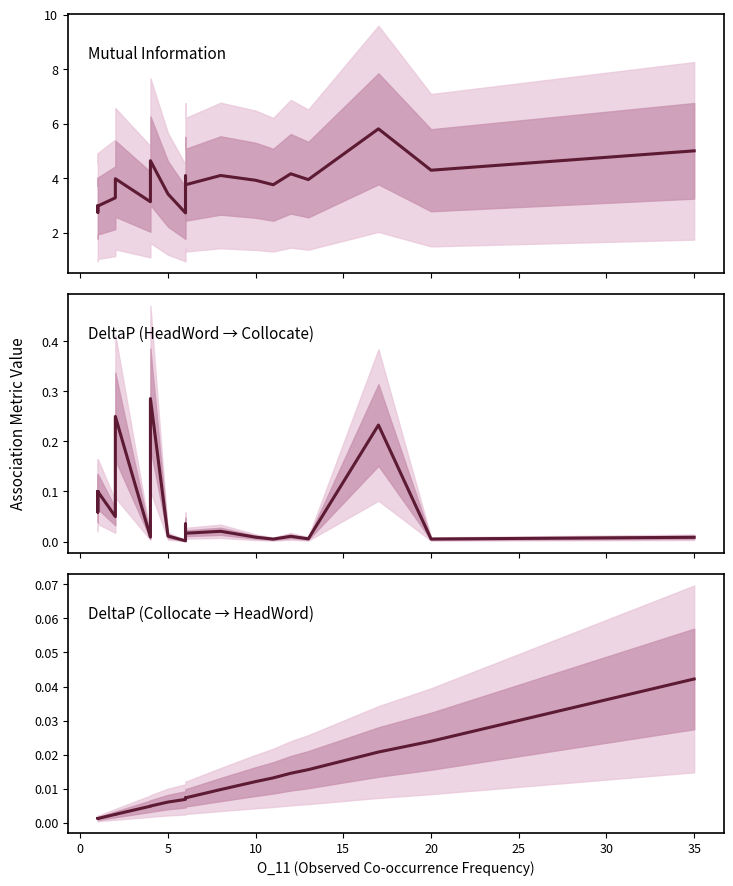

The DeltaP (HeadWord → Collocate) series shows 0.1 at 20. True or false?

False